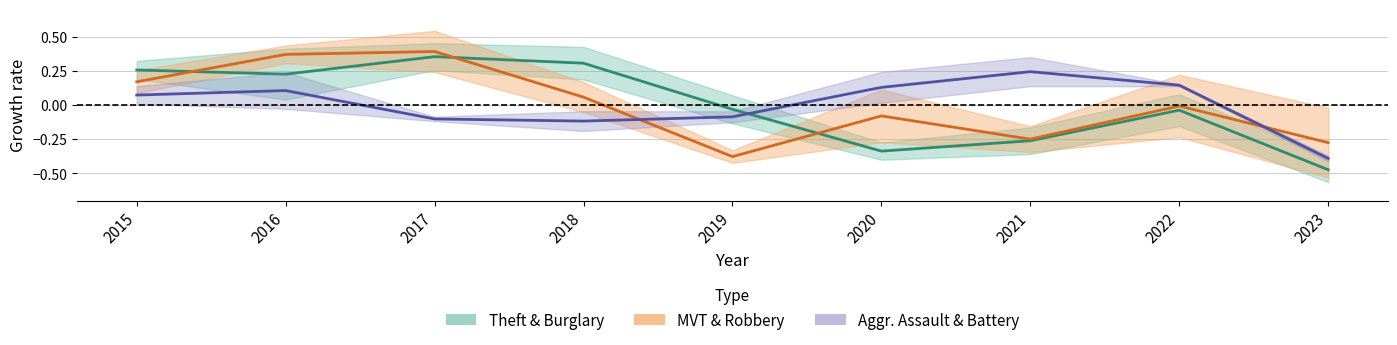

Does the chart have visible grid lines?

Yes